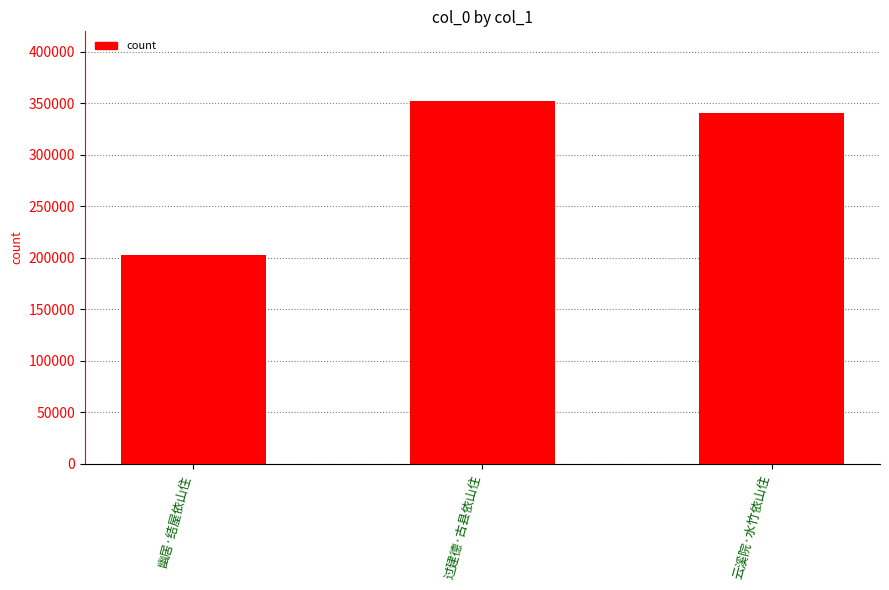

Does the chart contain stacked bars?

No